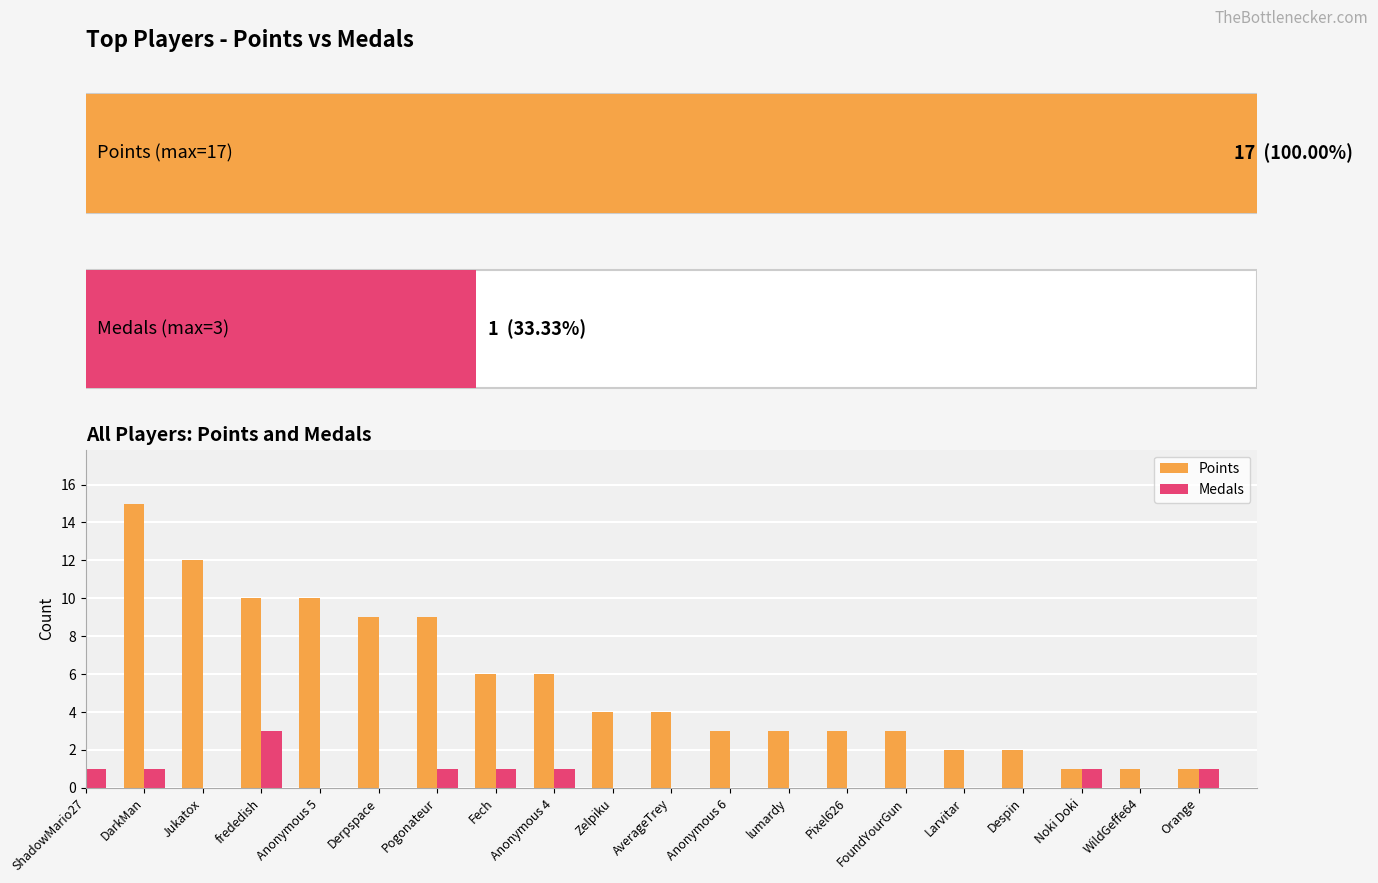

Rank the series by their average value, from highest to lowest.

Points, Medals